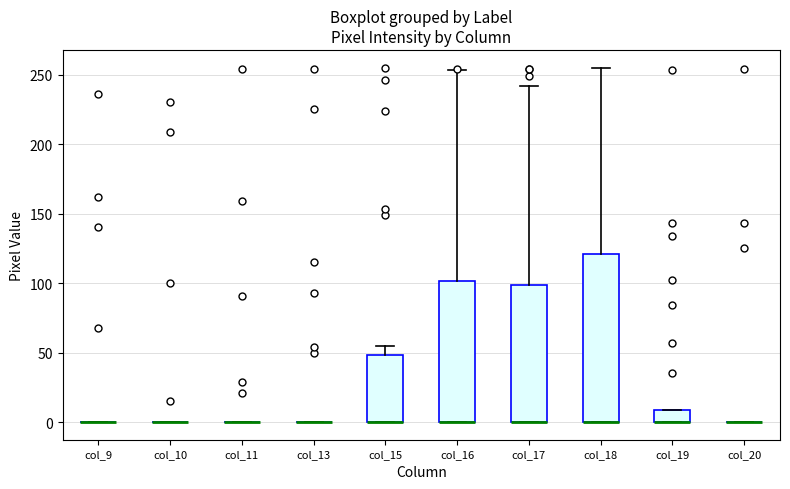

Where is the upper edge of the box for col_18 on the y-axis? The values are not printed on the chart, so give them approximately, as read against the axis.

120